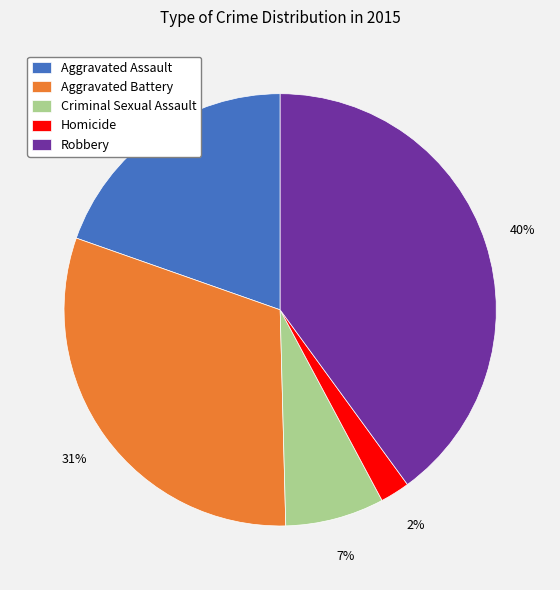

What is the ratio of the value at Robbery to the value at Aggravated Assault?

2.0